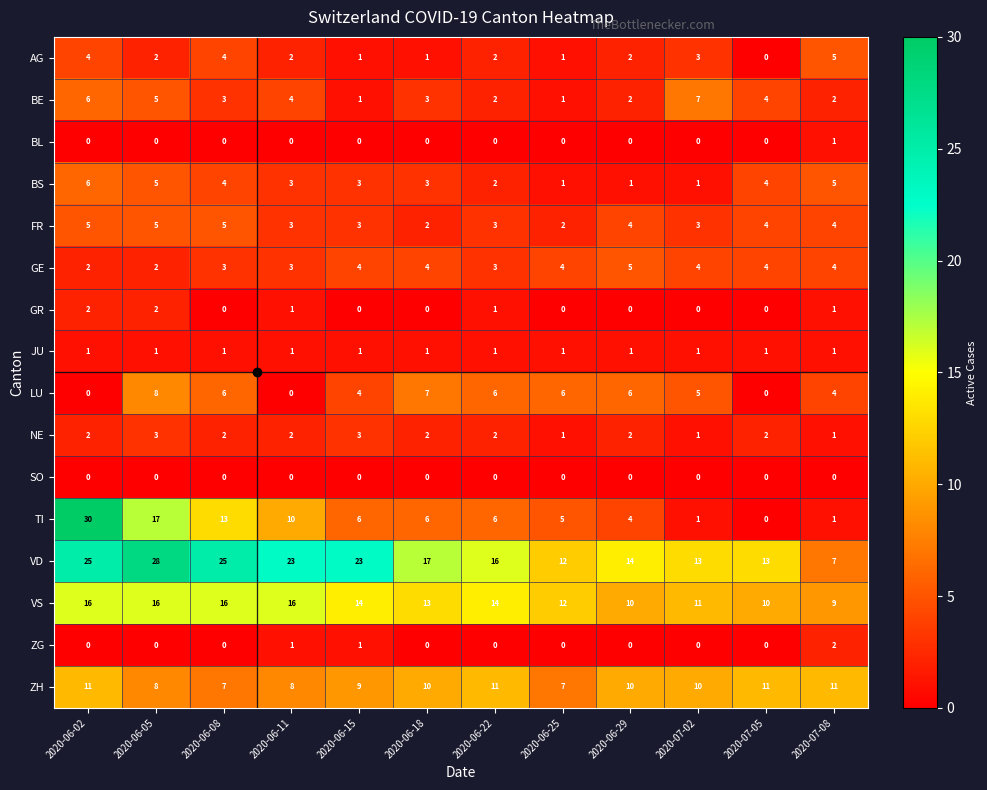

Which series has the largest range (max minus min)?

TI